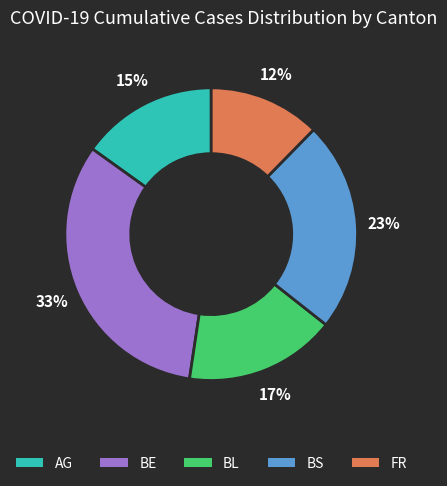

What is the smallest slice in the pie chart?

FR